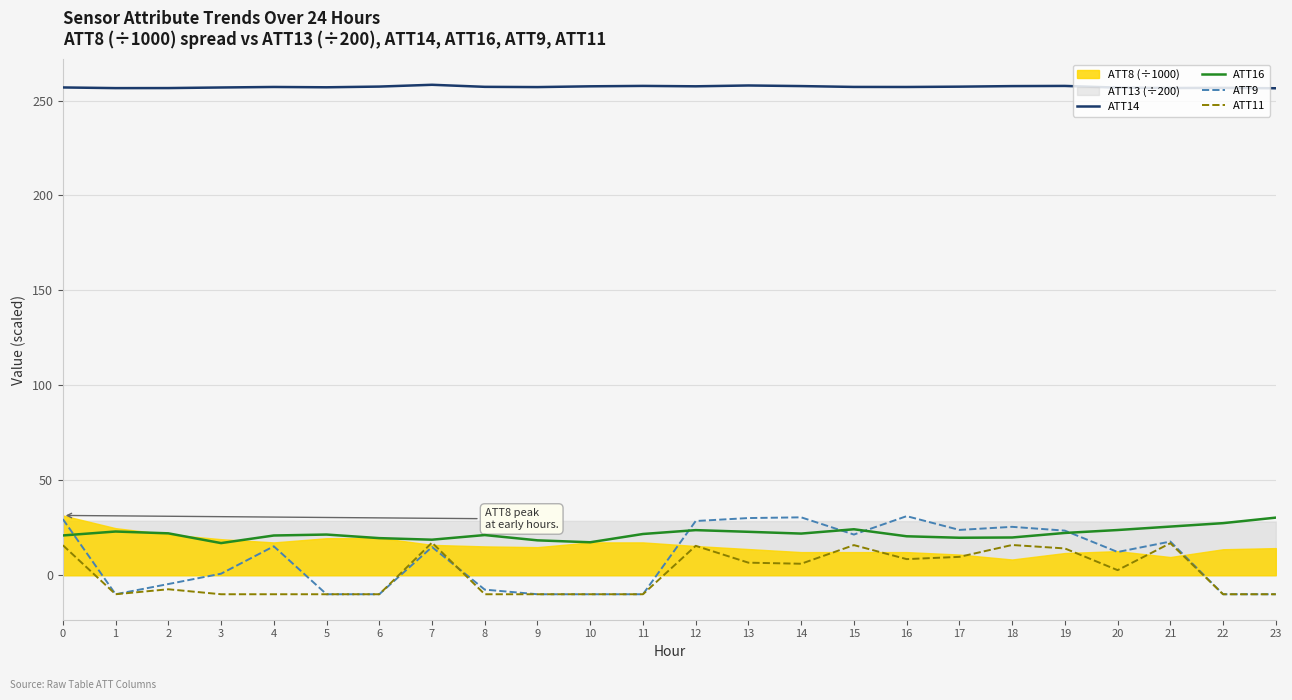

True or false: ATT14 and ATT9 cross at least once.

False